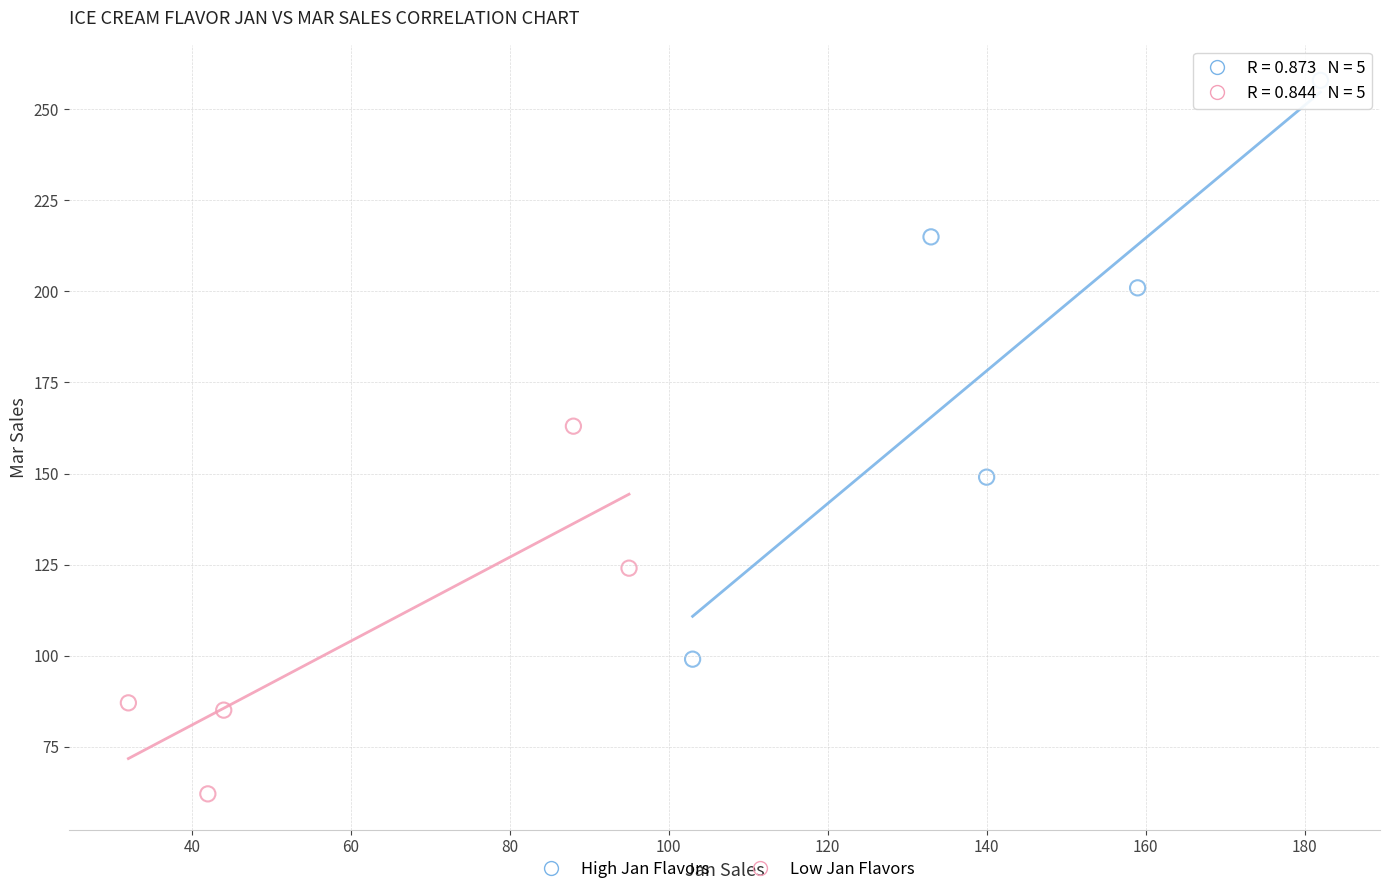

Which series has the widest spread of Y values?

High Jan Flavors